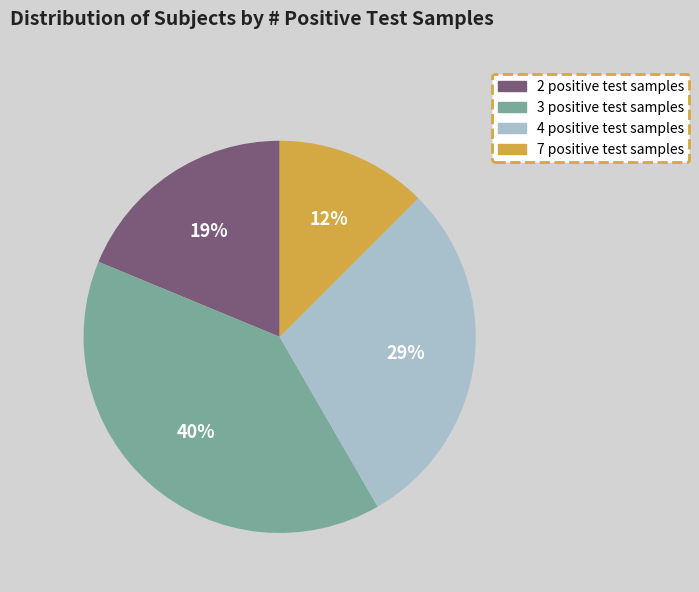

Which slice is the largest?

3 positive test samples